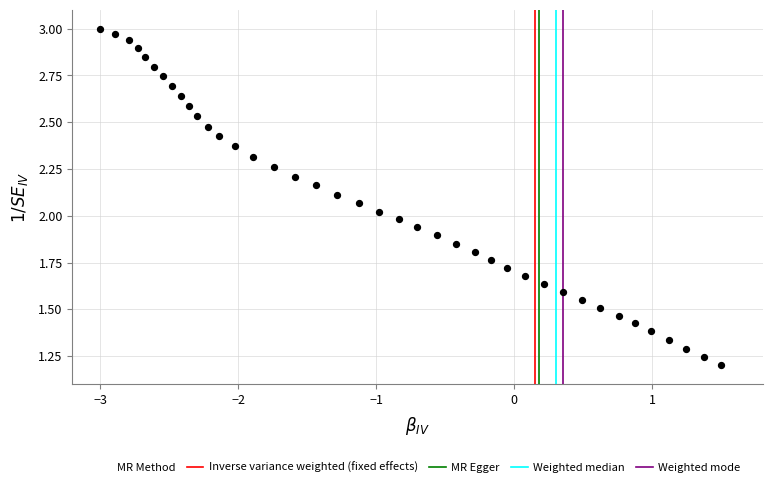

What is the range of X values (max minus min)?

4.5